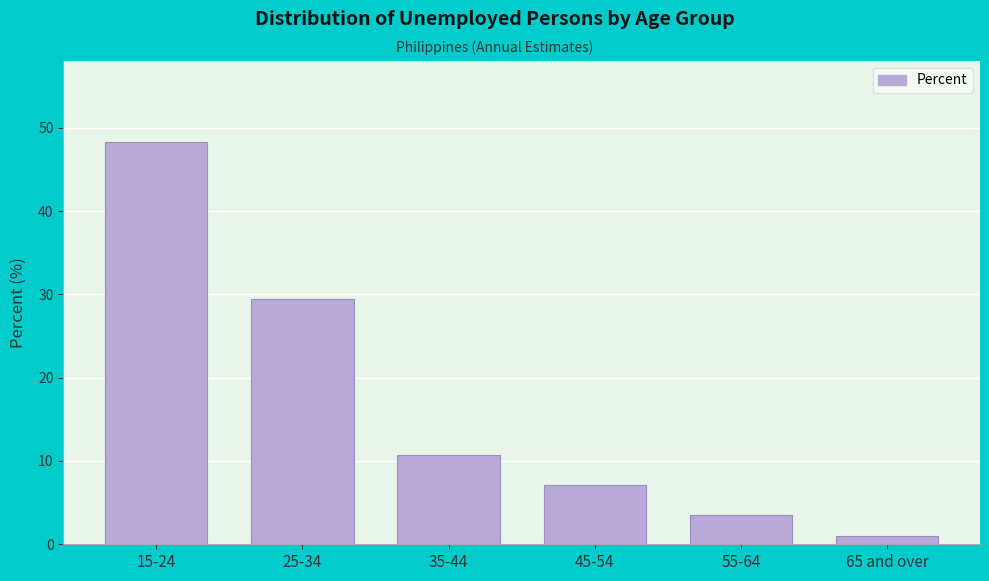

Reading left to right, transcribe all the data shown in this chart.

48.4	29.4	10.7	7.1	3.5	0.9